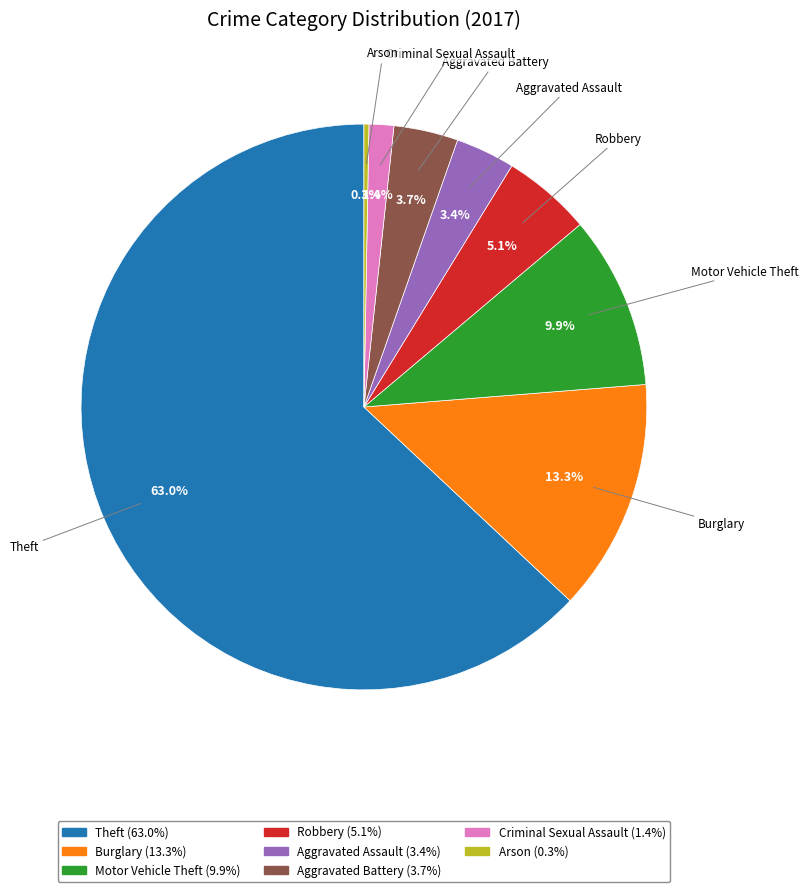

What is the total percentage of Aggravated Battery and Criminal Sexual Assault?

5.1%